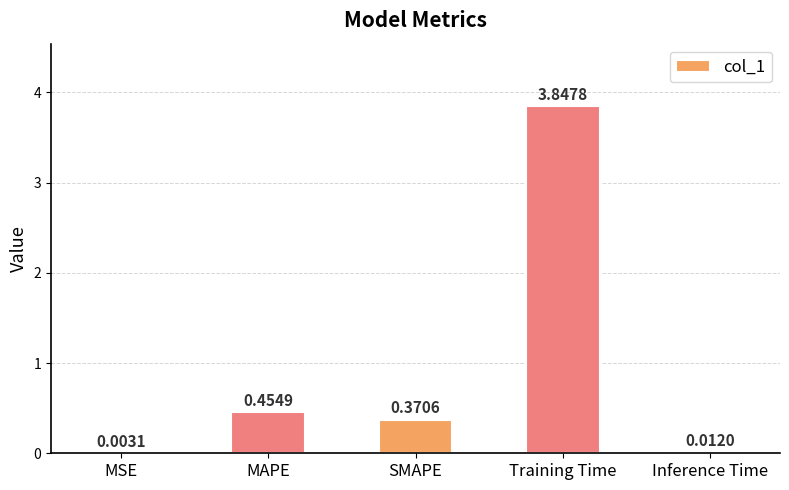

Are the bars grouped side by side (vs. stacked)?

No